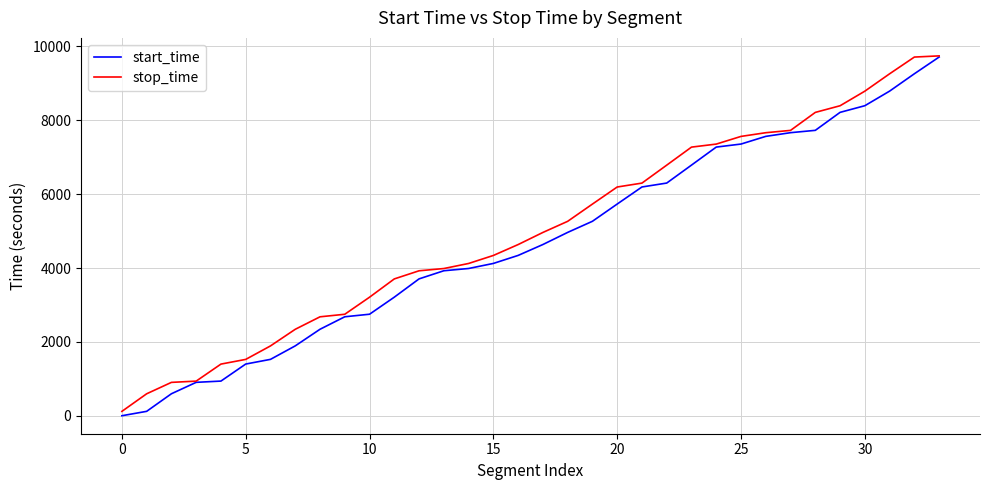

What is the maximum value for start_time?

9712